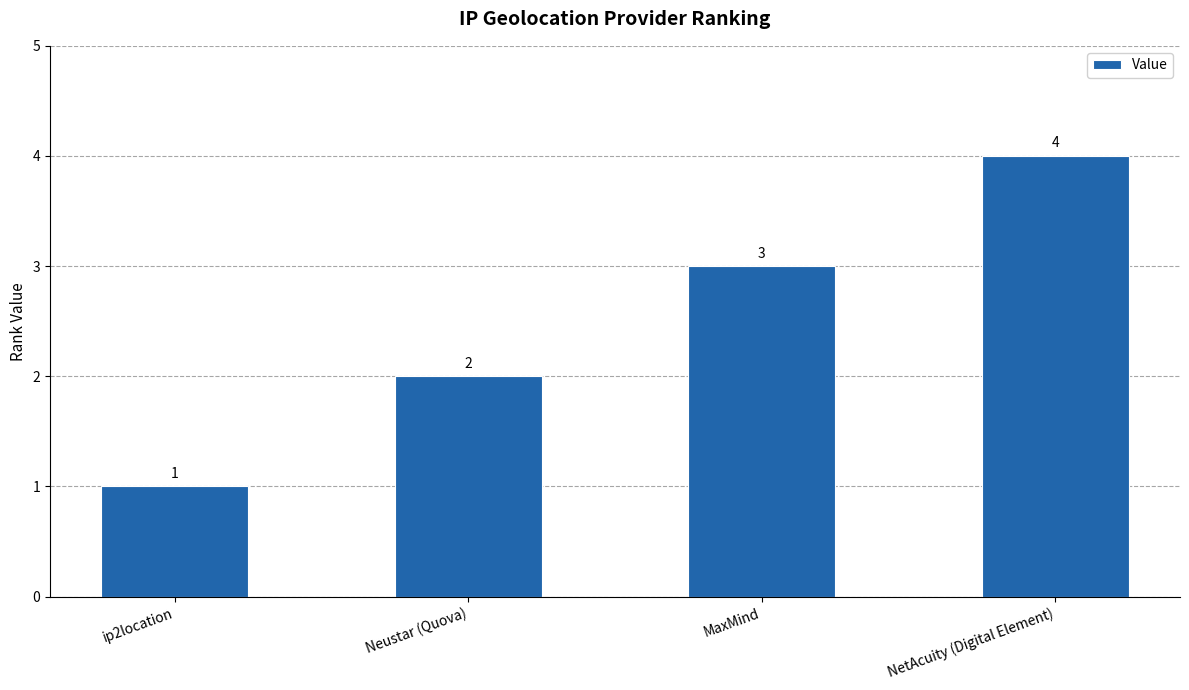

What is the sum of all values?

10